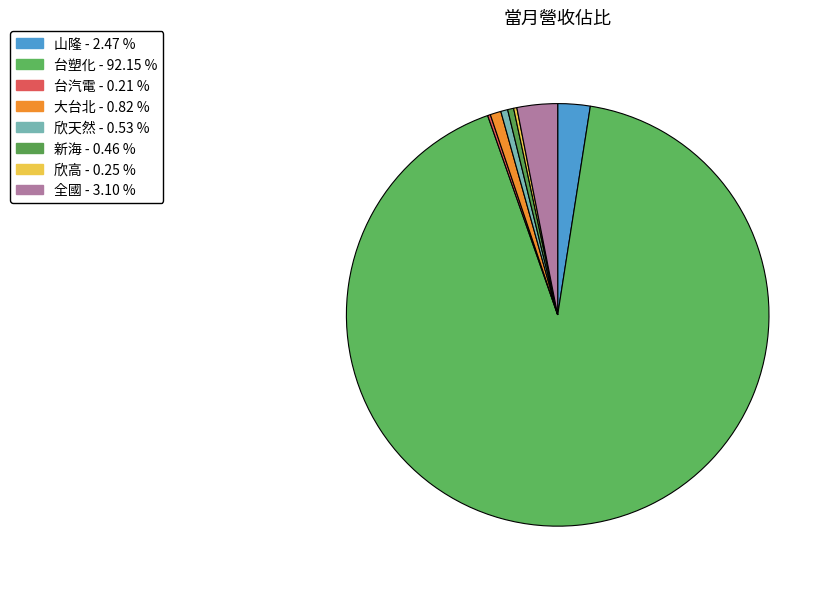

To the nearest percent, what is the average slice percentage?

12%